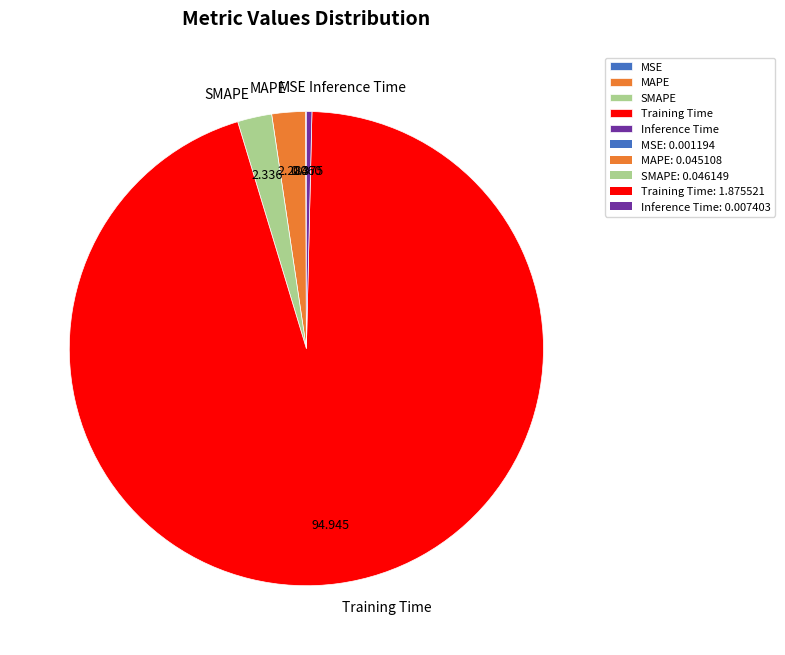

Does MAPE represent more than half of the total?

No